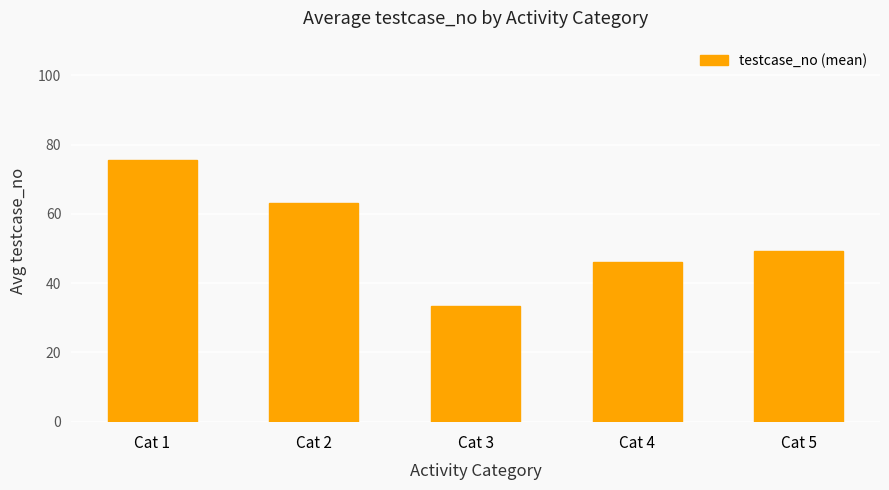

Reading left to right, transcribe all the data shown in this chart.

75.5	63.0	33.3	46.0	49.2